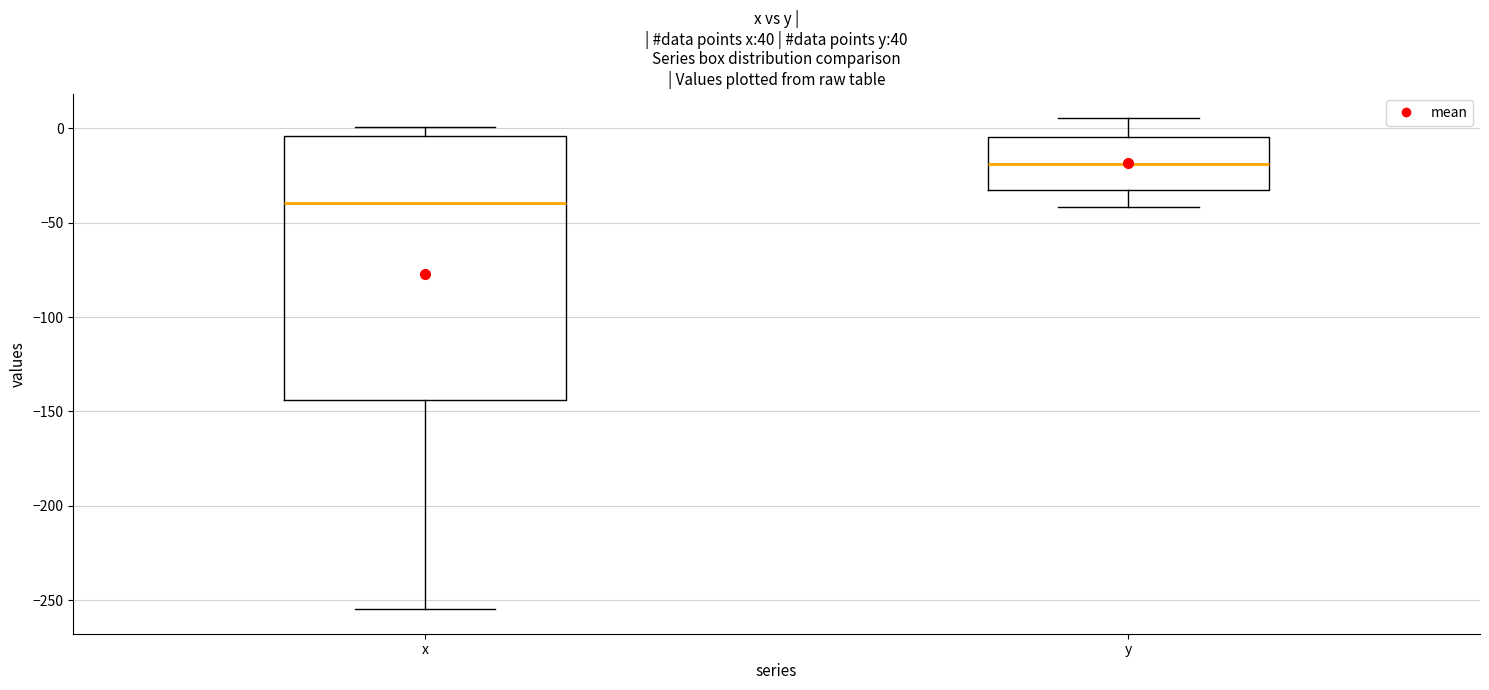

Reading left to right, transcribe this box plot: for each box, give where its median line is, the range the box spans, and where its two whiskers end, as read against the y-axis. The values are not printed on the chart, so give them approximately, as read against the axis.

x: median -40, box -145 to -5, whiskers -255 to 0
y: median -20, box -35 to -5, whiskers -40 to 5